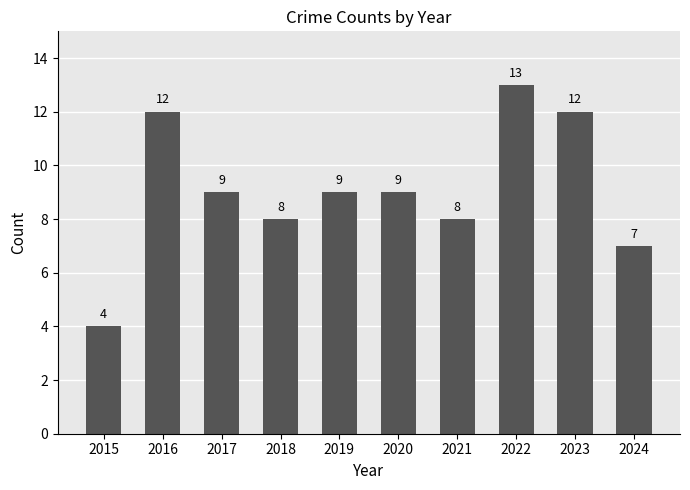

How many values are between 8 and 12?

7